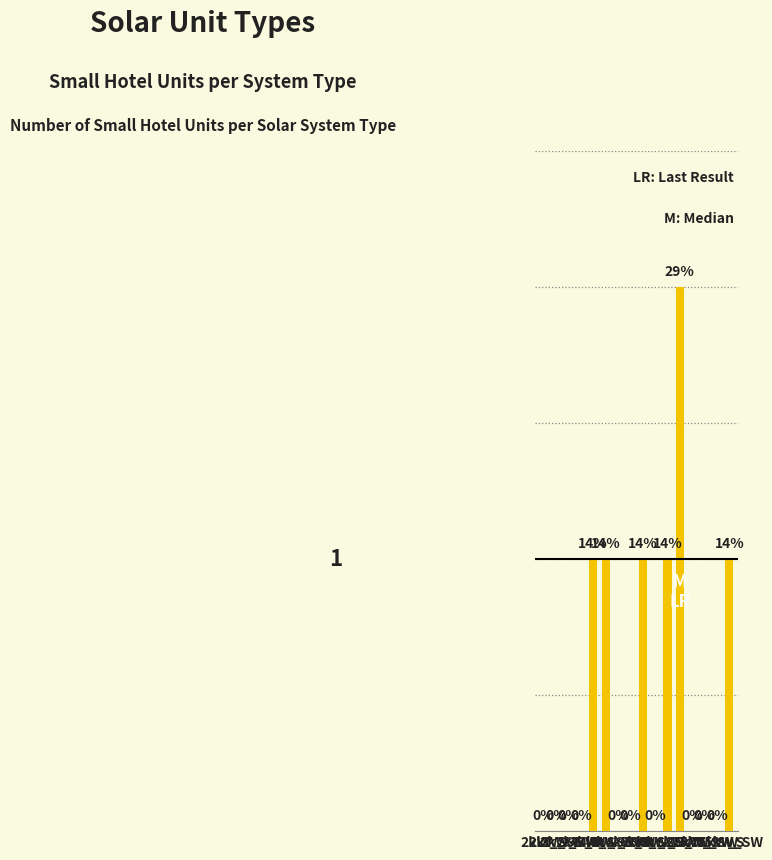

Between 2kW_S and 6kW_S, which is larger?

6kW_S